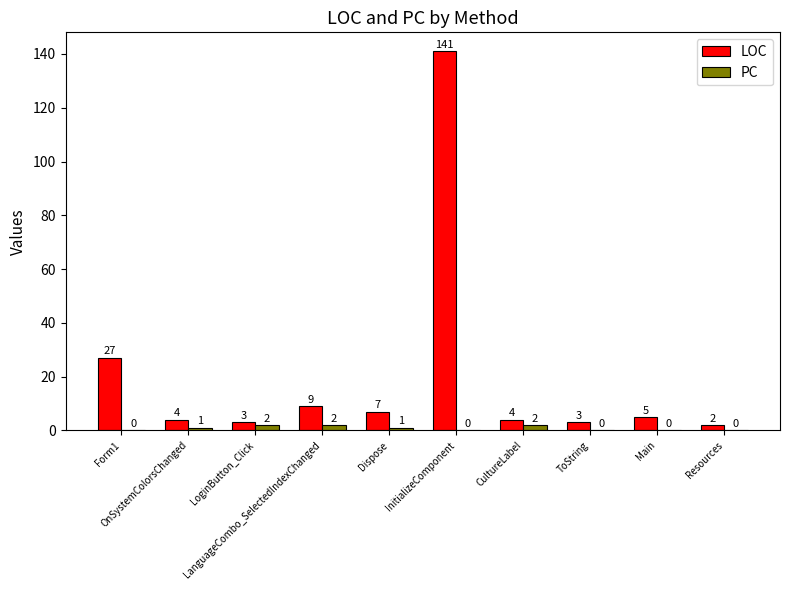

Which series has the largest total across all categories?

LOC